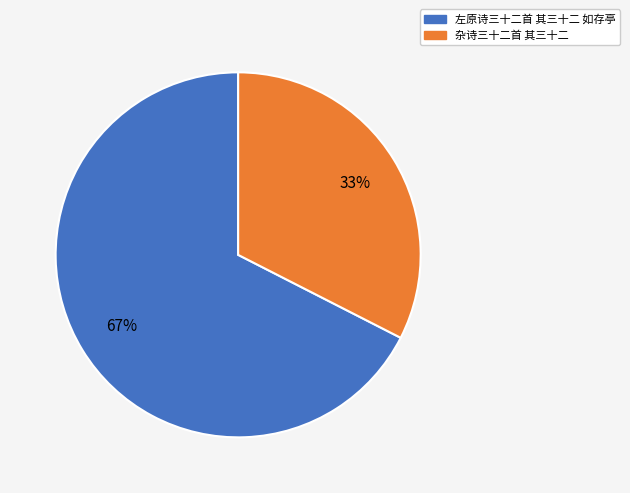

Between 杂诗三十二首 其三十二 and 左原诗三十二首 其三十二 如存亭, which is larger?

左原诗三十二首 其三十二 如存亭